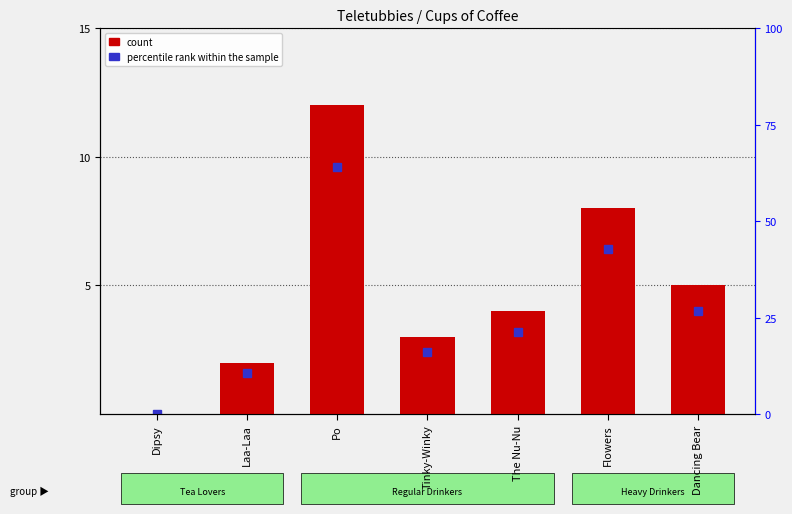

Rank the categories by value from lowest to highest.

Dipsy, Laa-Laa, Tinky-Winky, The Nu-Nu, Dancing Bear, Flowers, Po